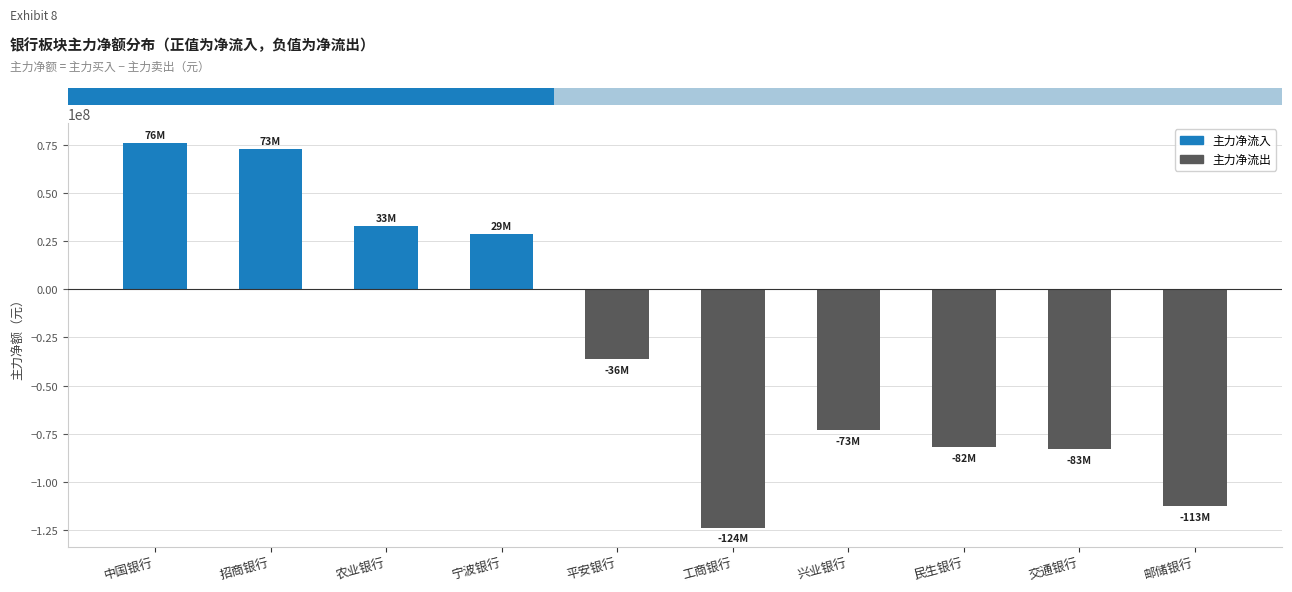

Does the chart contain any negative values?

Yes